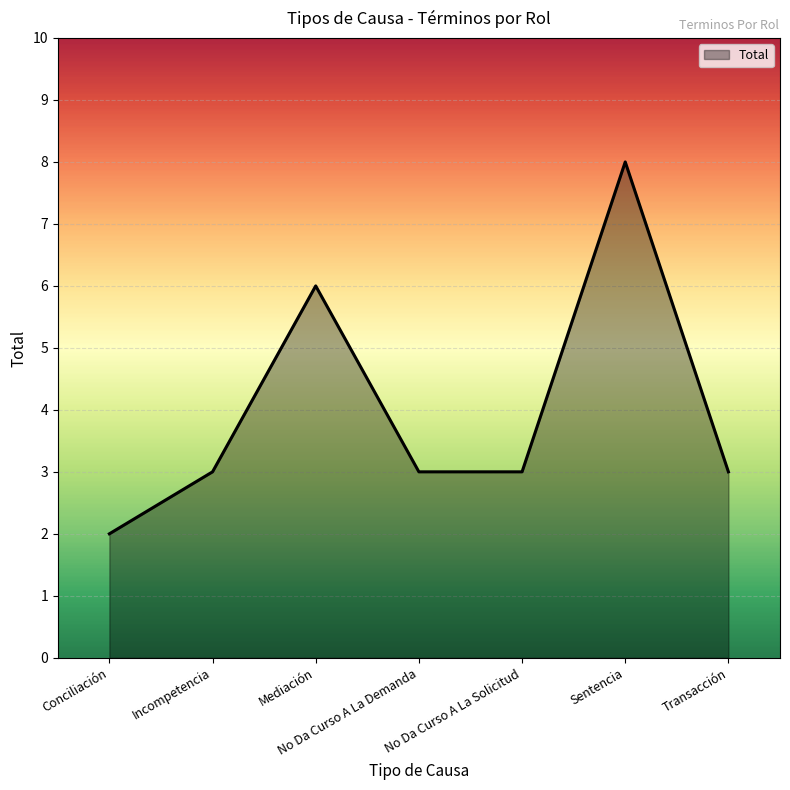

What is the greatest value displayed?

8